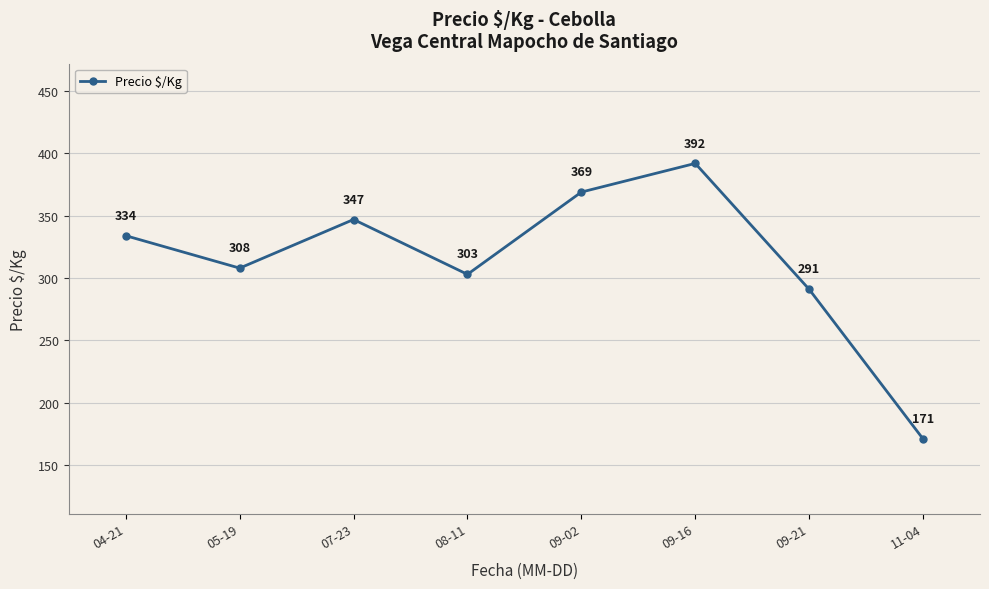

What is the sum of the values at 09-16 and 09-02?

761